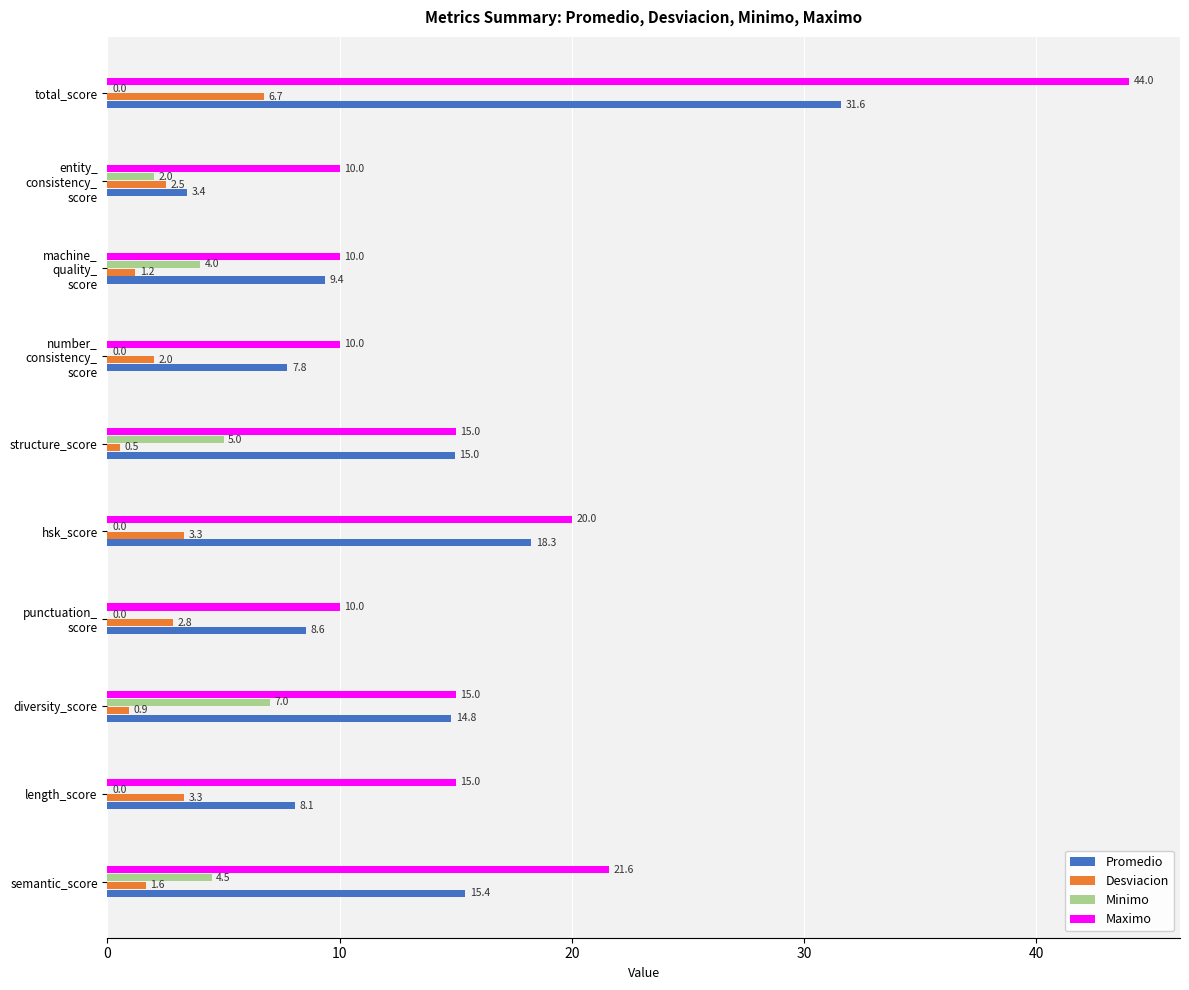

Between diversity_score and total_score, which series saw the biggest shift?

Maximo